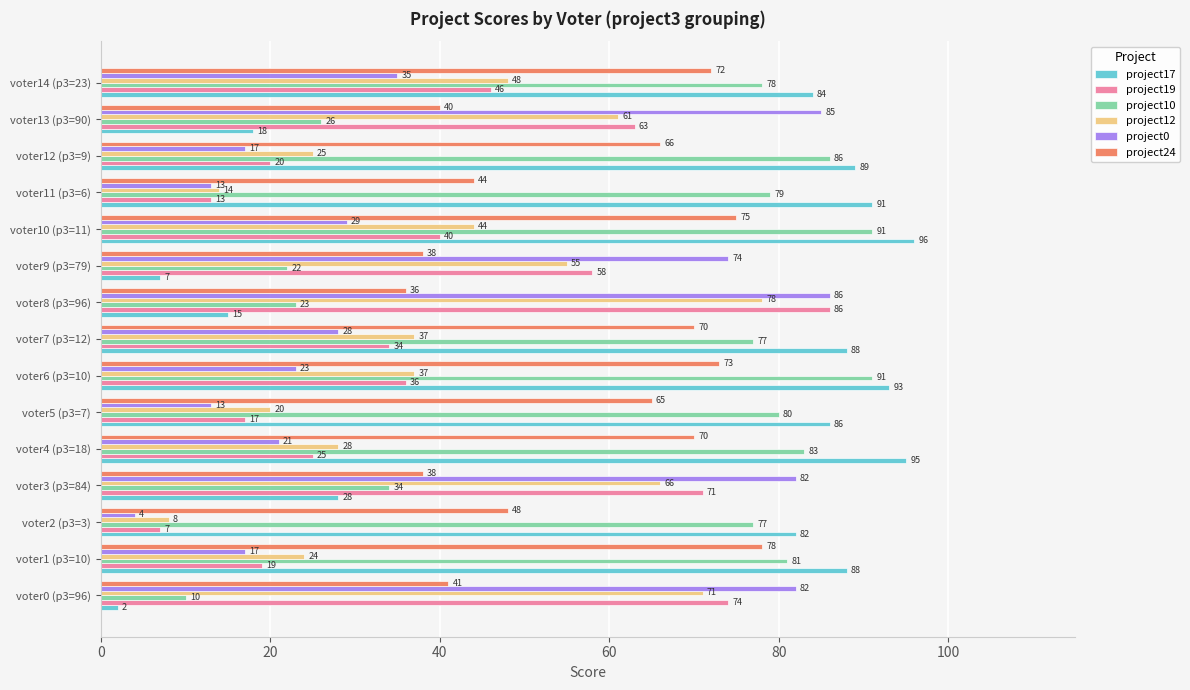

What is the sum of all project24 values?

854